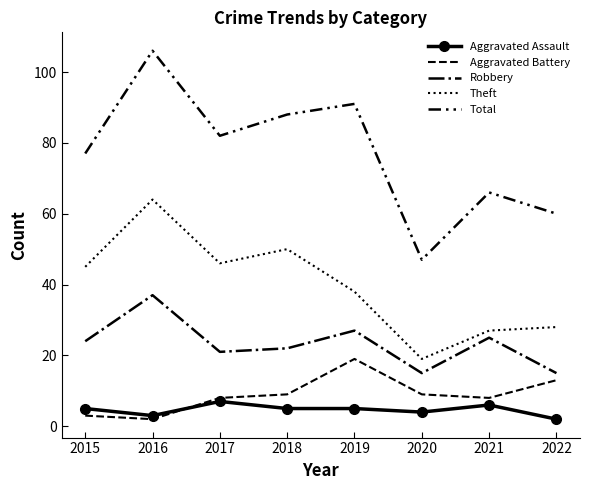

Which series has the widest spread of values?

Total